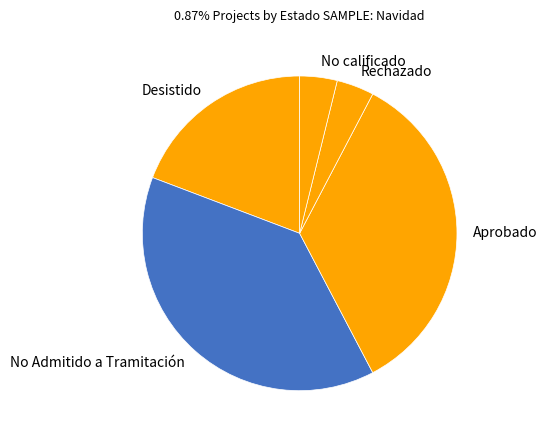

The Desistido slice represents 19% of the pie. True or false?

True